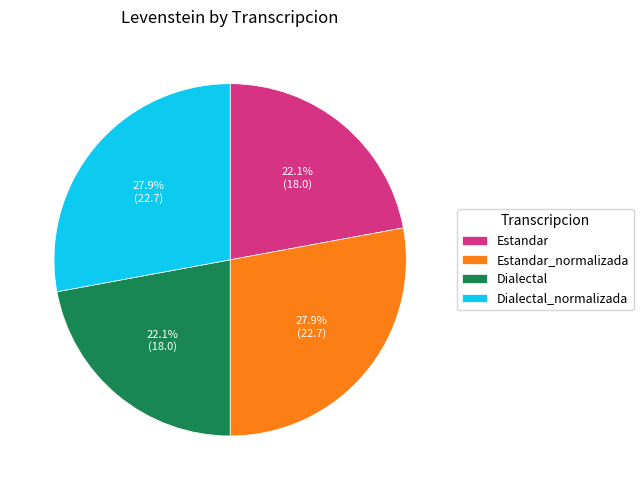

Is there any slice that represents more than half of the pie?

No